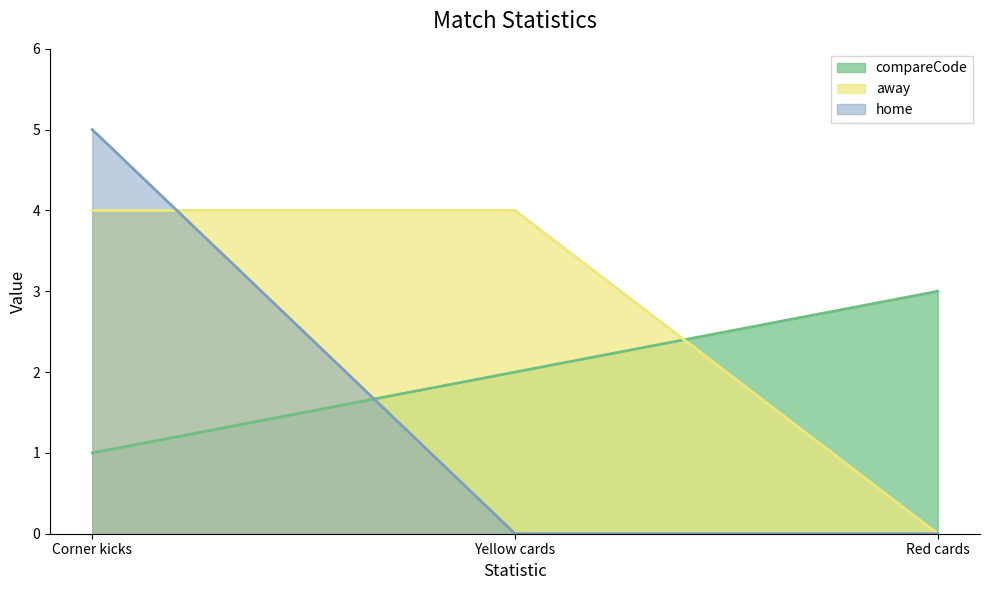

How many data points in compareCode are less than 2?

1